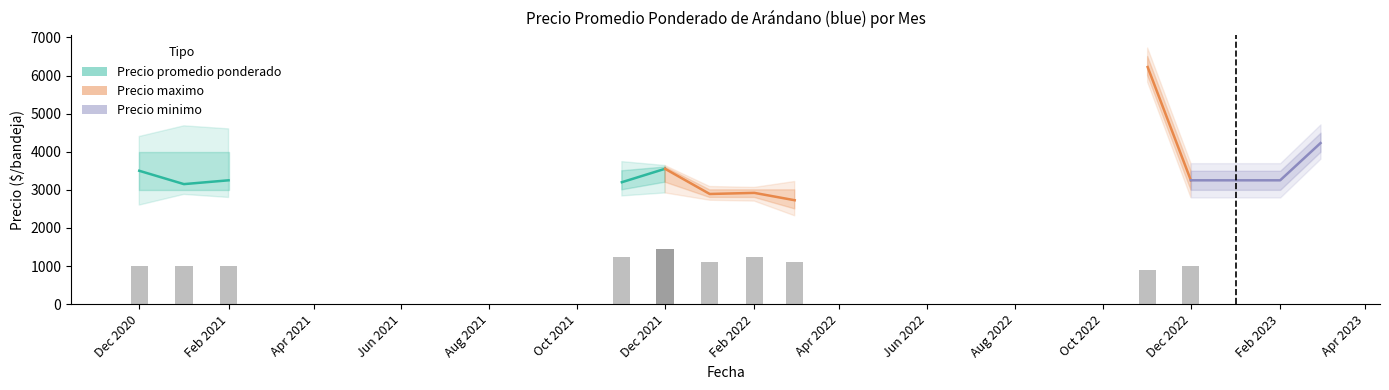

Is the value of Precio promedio ponderado at 2021-03 greater than the value of Precio minimo at 2022-11?

No